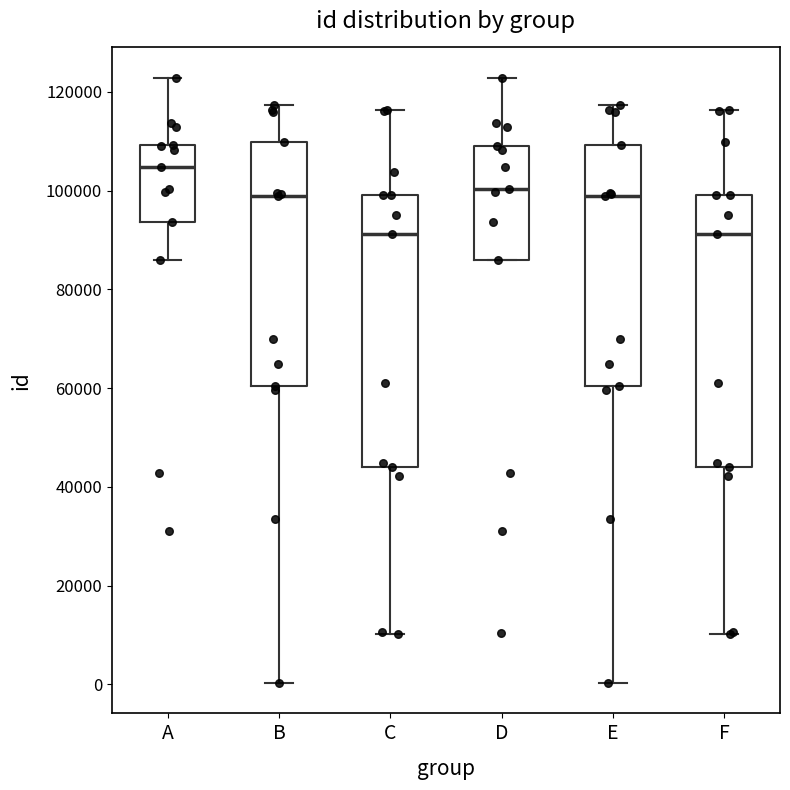

Where does the upper whisker of the box for D end on the y-axis? The values are not printed on the chart, so give them approximately, as read against the axis.

122000